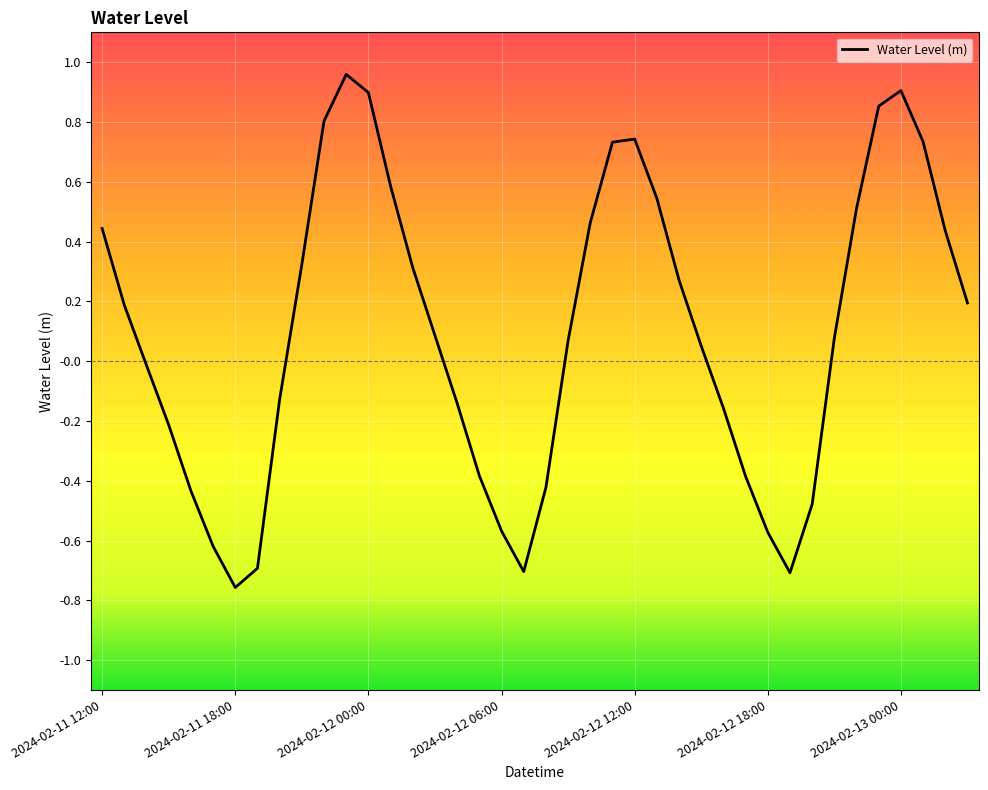

Is this an area chart (filled region under the line)?

No